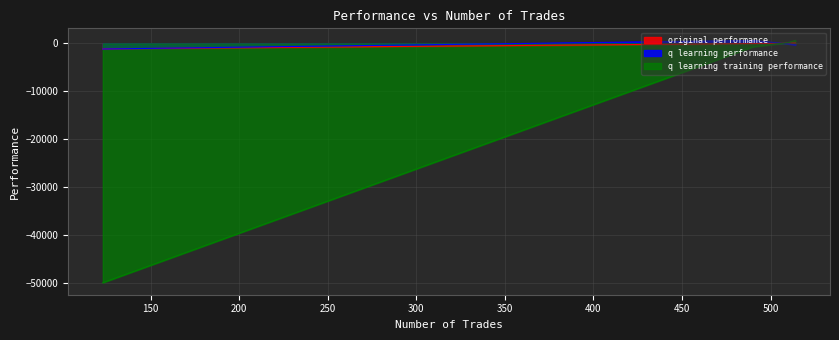

Which series changed the most between 510 and 123?

q learning training performance